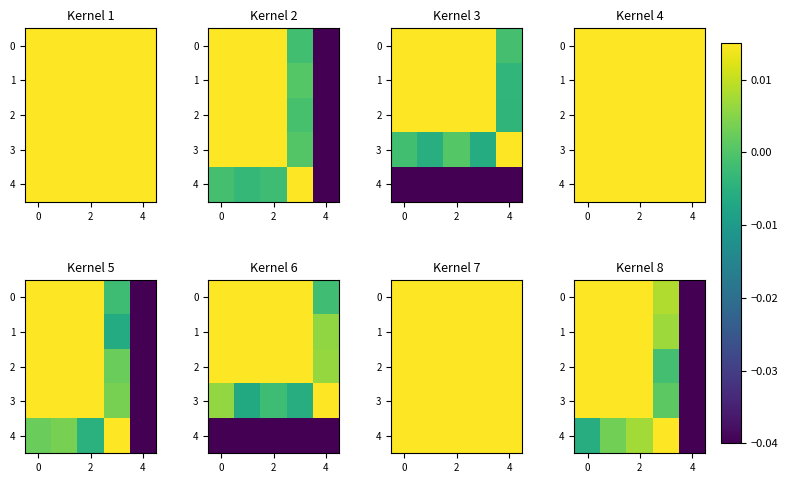

What is the total value across all series at 2?

0.6